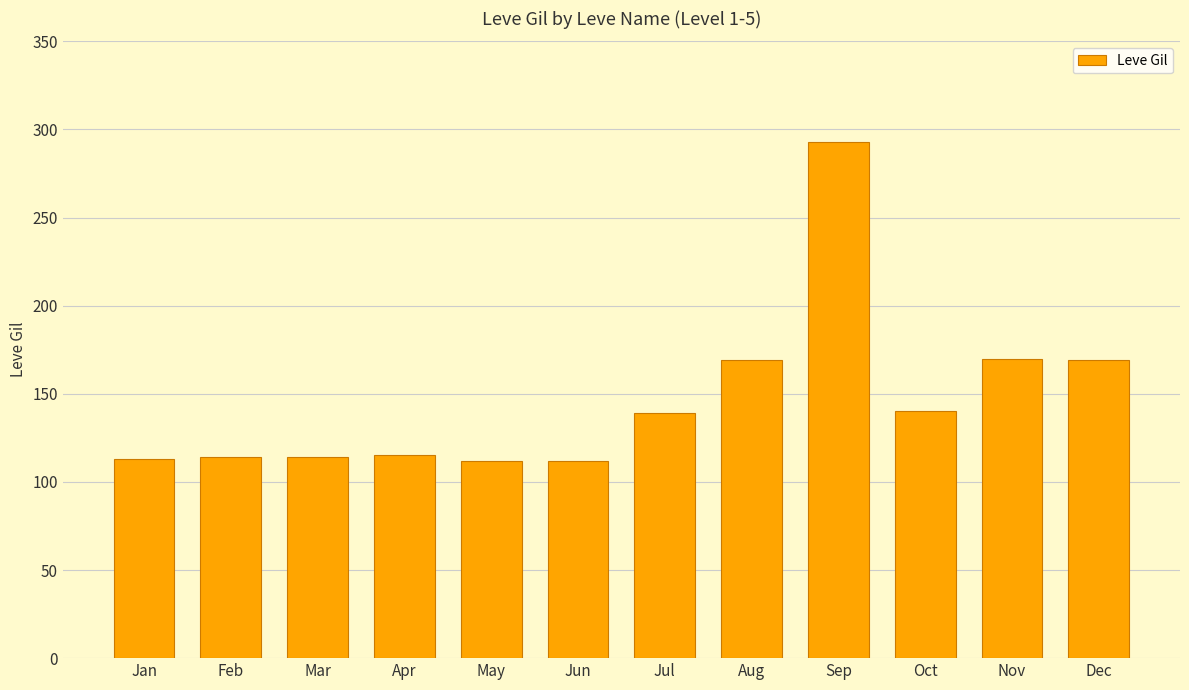

What is the maximum value shown in the chart?

293